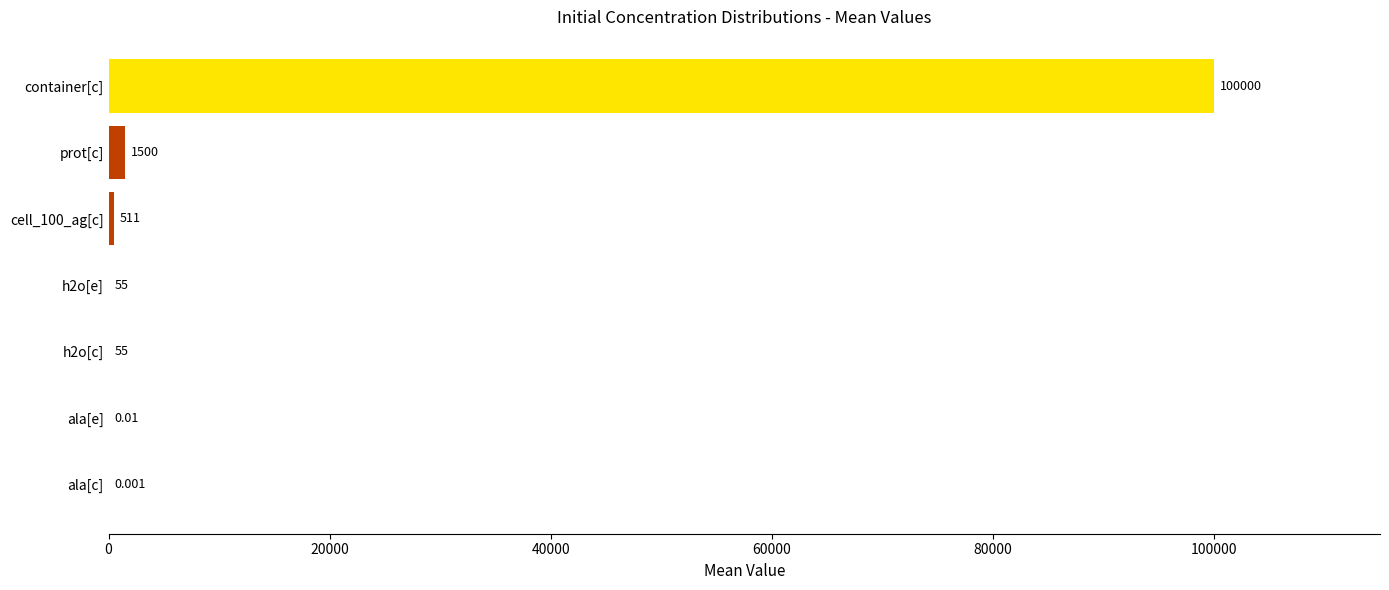

What is the sum of all values?

102121.0